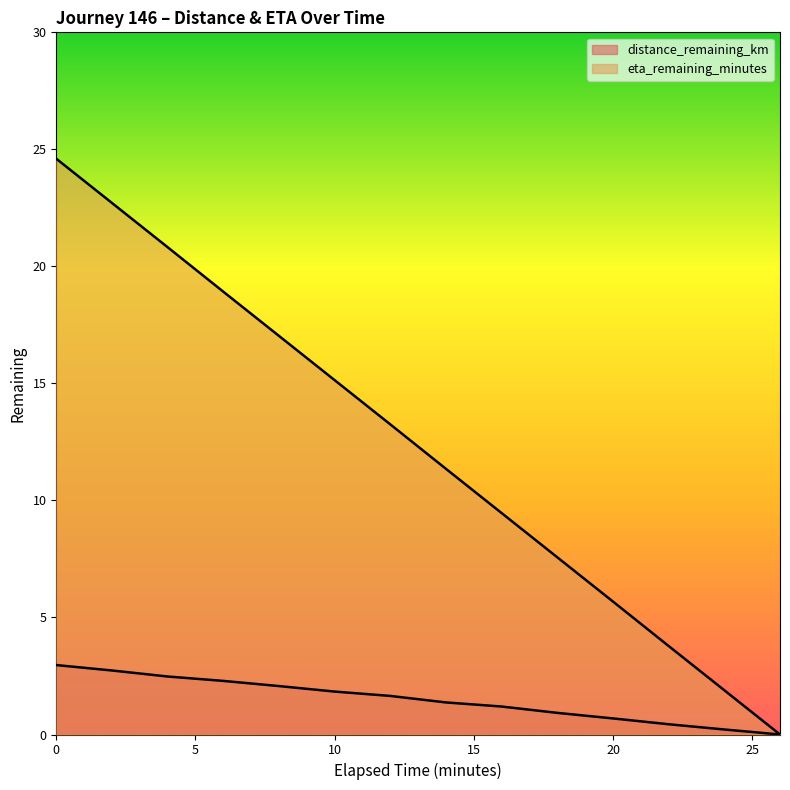

Reading left to right, list all the values displayed in this chart.

distance_remaining_km: 0.0=3.0	2.0=2.7	4.0=2.5	6.0=2.3	8.0=2.1	10.0=1.8	12.0=1.6	14.0=1.4	16.0=1.2	18.0=0.9	20.0=0.7	22.0=0.4	24.0=0.2	26.0=0.0
eta_remaining_minutes: 0.0=24.6	2.0=22.7	4.0=20.8	6.0=18.9	8.0=17.0	10.0=15.1	12.0=13.2	14.0=11.3	16.0=9.5	18.0=7.6	20.0=5.7	22.0=3.8	24.0=1.9	26.0=0.0